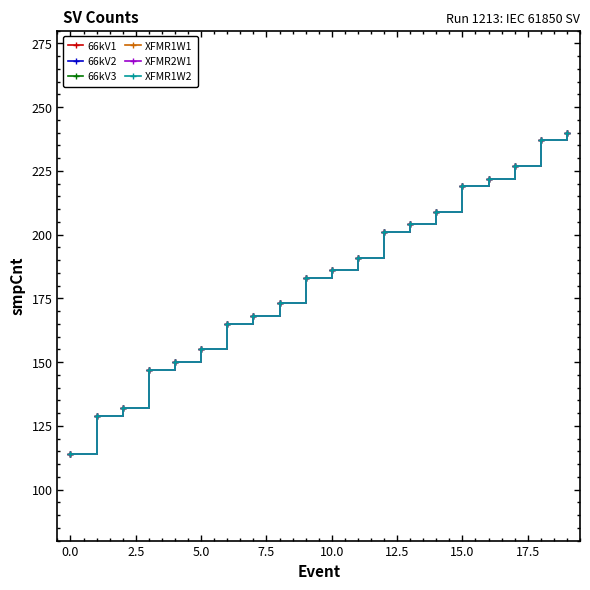

What is the difference between the maximum and minimum values in the XFMR2W1 series?

126